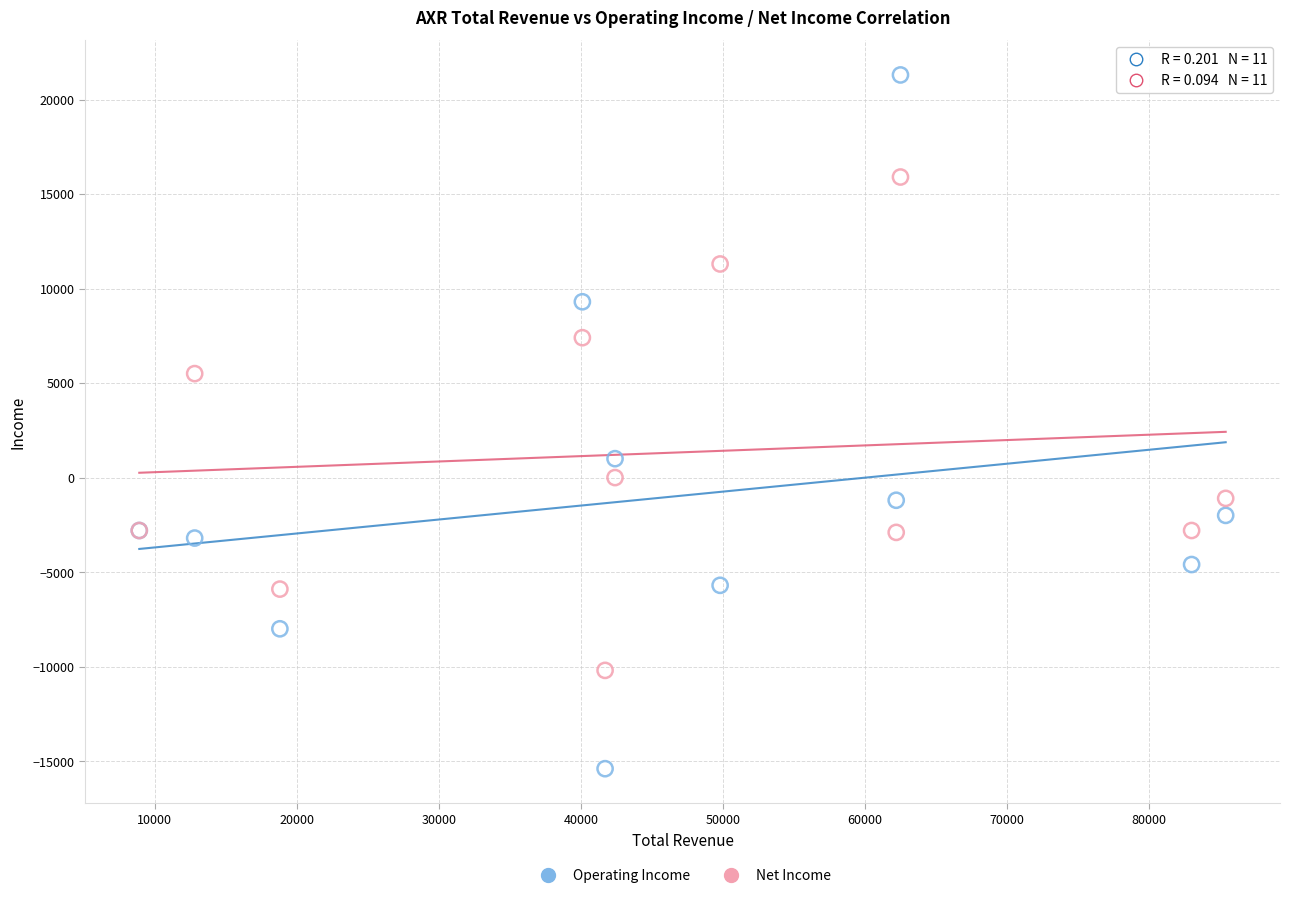

In the Net Income series, what Y value is closest to 2850?

5500